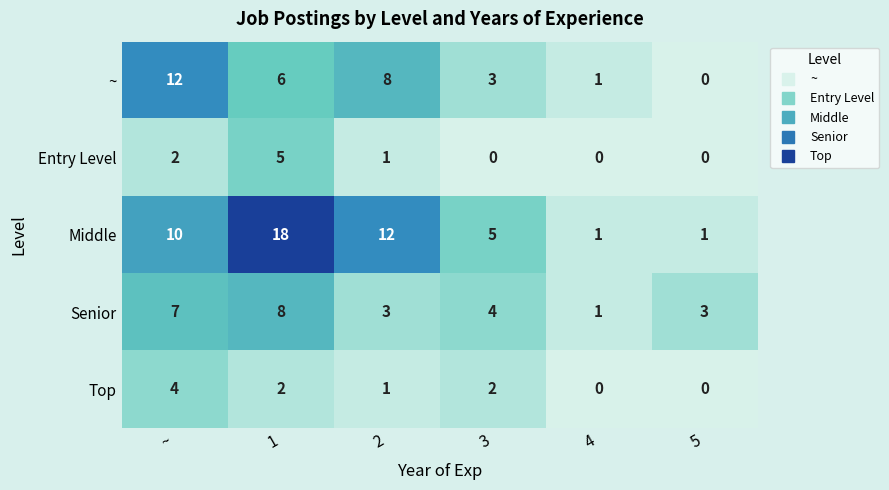

Reading left to right, what are all the values shown in this chart?

~: ~=12	1=6	2=8	3=3	4=1	5=0
Entry Level: ~=2	1=5	2=1	3=0	4=0	5=0
Middle: ~=10	1=18	2=12	3=5	4=1	5=1
Senior: ~=7	1=8	2=3	3=4	4=1	5=3
Top: ~=4	1=2	2=1	3=2	4=0	5=0